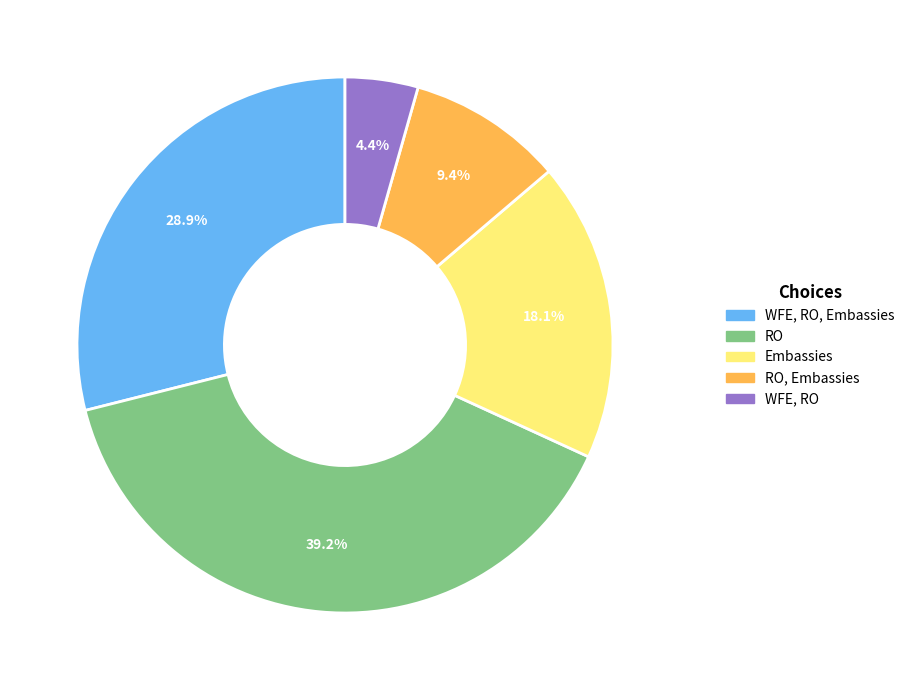

Is there a majority slice in this chart?

No